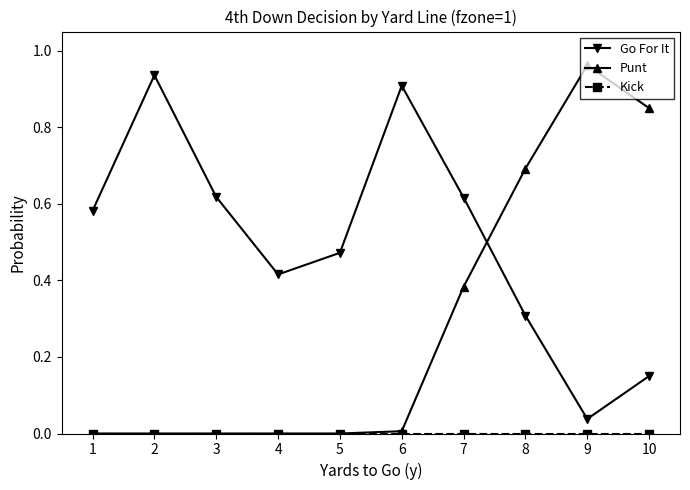

How many distinct data groups are displayed?

3